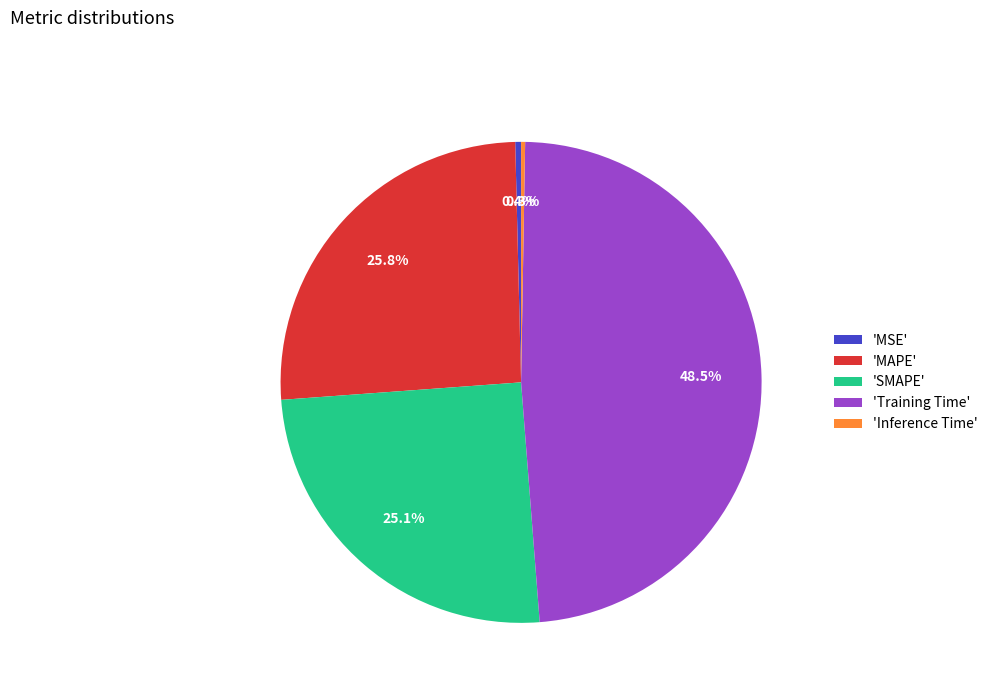

Is 'Training Time' the majority of the pie?

No